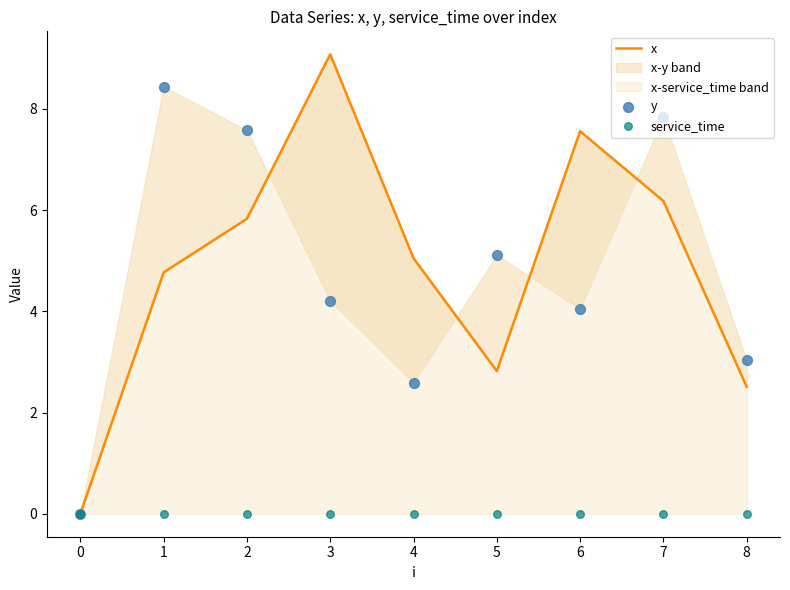

What are all the series names shown in the legend?

x, y, service_time